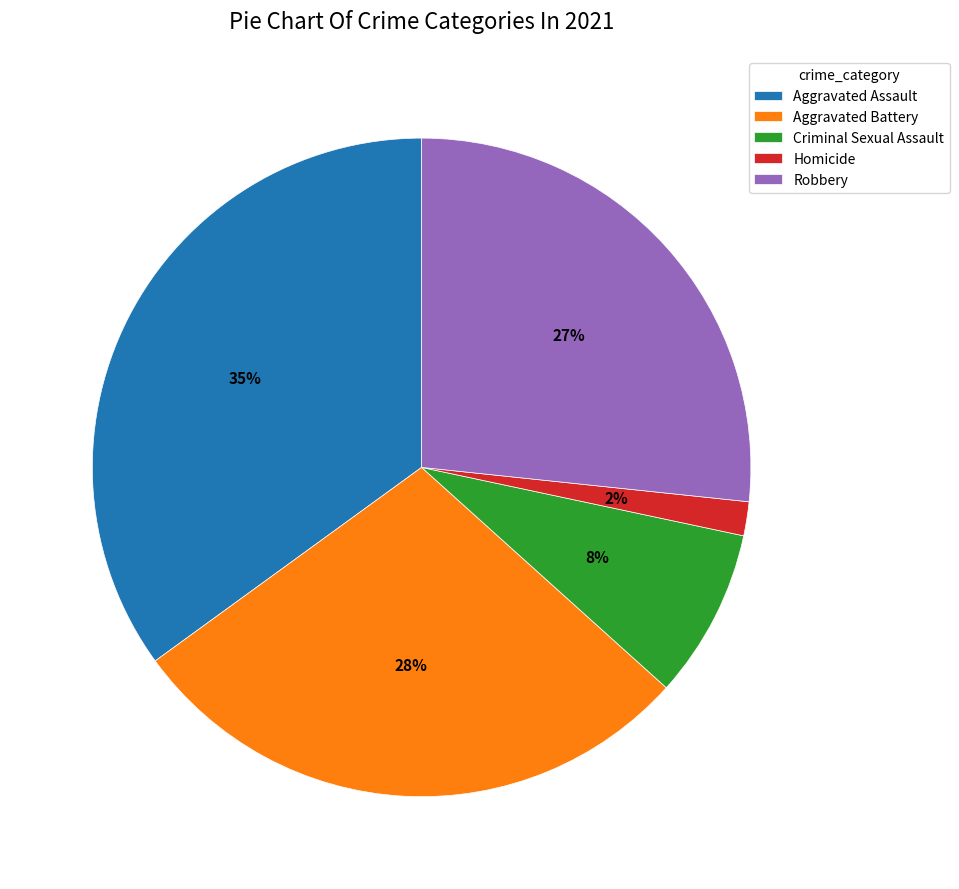

Rank the categories by value from highest to lowest.

Aggravated Assault, Aggravated Battery, Robbery, Criminal Sexual Assault, Homicide